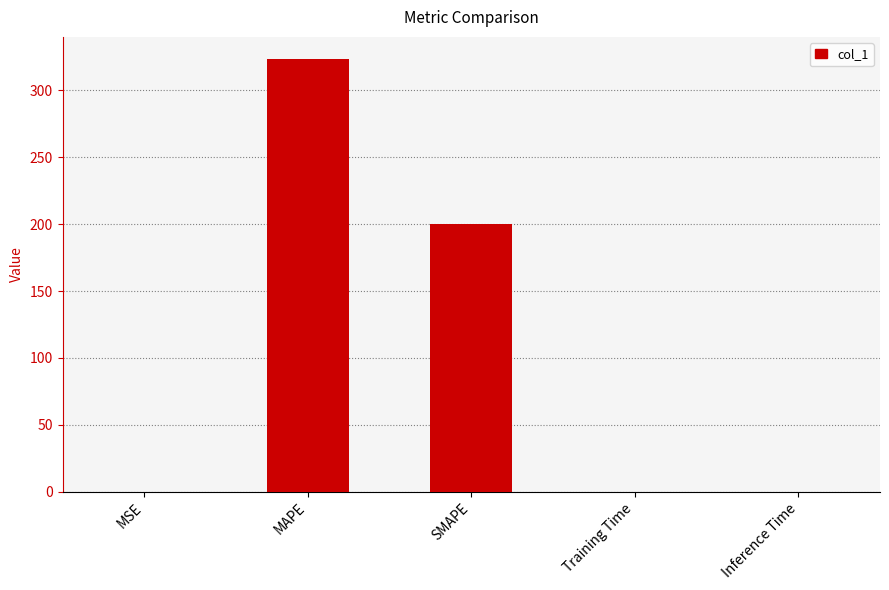

True or false: the data shows 323.7 at MAPE.

True